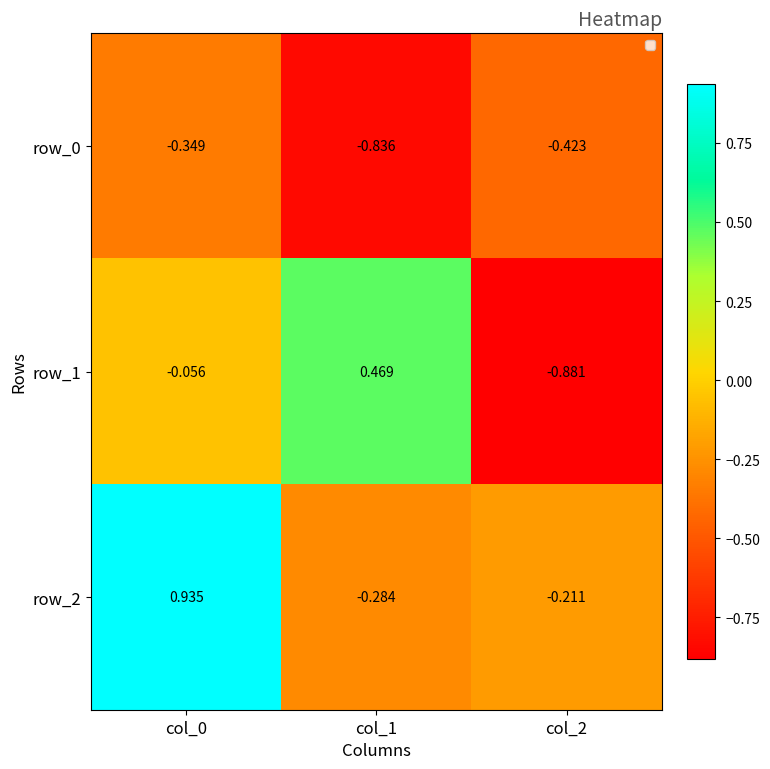

What is the average value of the row_2 series?

0.1